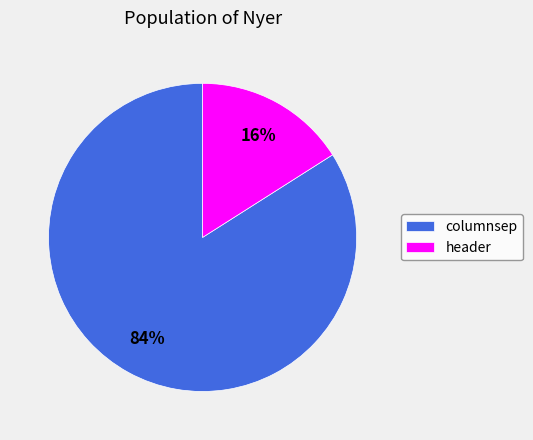

Is it true that columnsep is 97% of the pie?

False